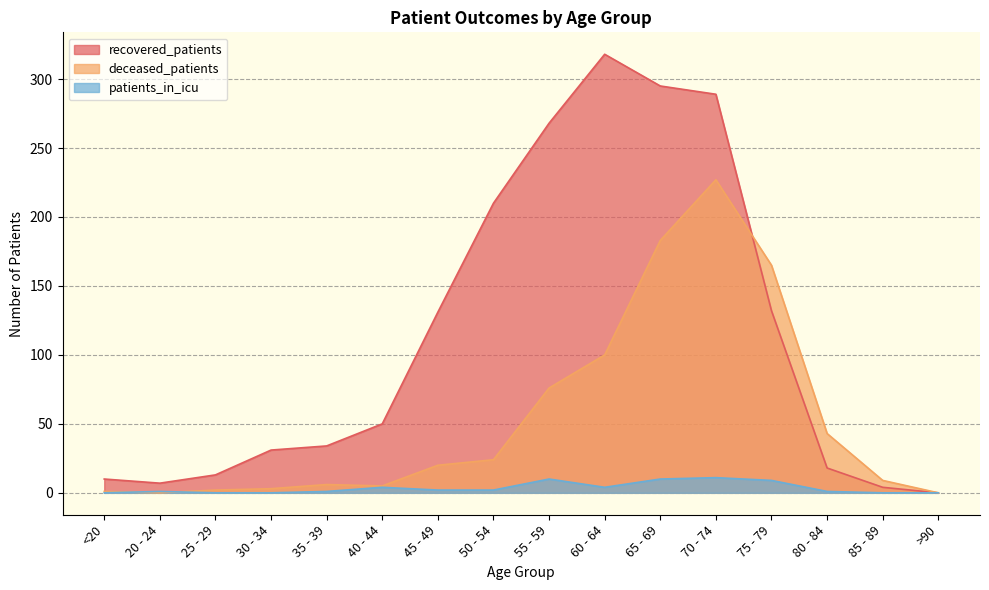

Is it true that patients_in_icu equals 2 at 20 - 24?

False